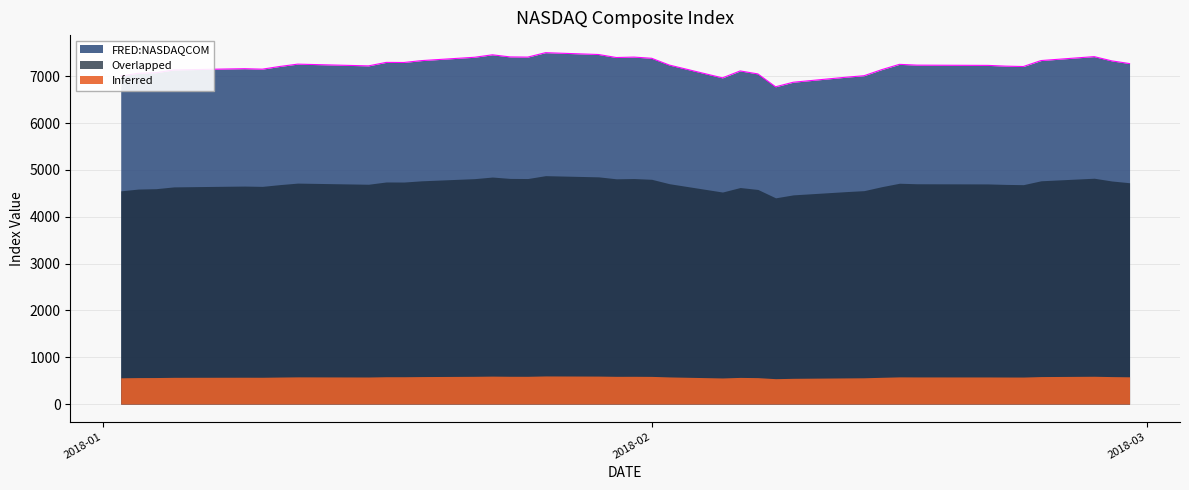

List the labels in order of value, largest first.

2018-01-26, 2018-01-29, 2018-01-23, 2018-02-26, 2018-01-24, 2018-01-31, 2018-01-25, 2018-01-22, 2018-01-30, 2018-02-01, 2018-02-23, 2018-01-19, 2018-02-27, 2018-01-17, 2018-01-18, 2018-02-28, 2018-01-12, 2018-02-15, 2018-02-02, 2018-02-16, 2018-02-20, 2018-01-16, 2018-02-21, 2018-01-11, 2018-02-22, 2018-01-09, 2018-01-08, 2018-01-10, 2018-02-14, 2018-01-05, 2018-02-06, 2018-01-04, 2018-01-03, 2018-02-07, 2018-02-13, 2018-01-02, 2018-02-12, 2018-02-05, 2018-02-09, 2018-02-08